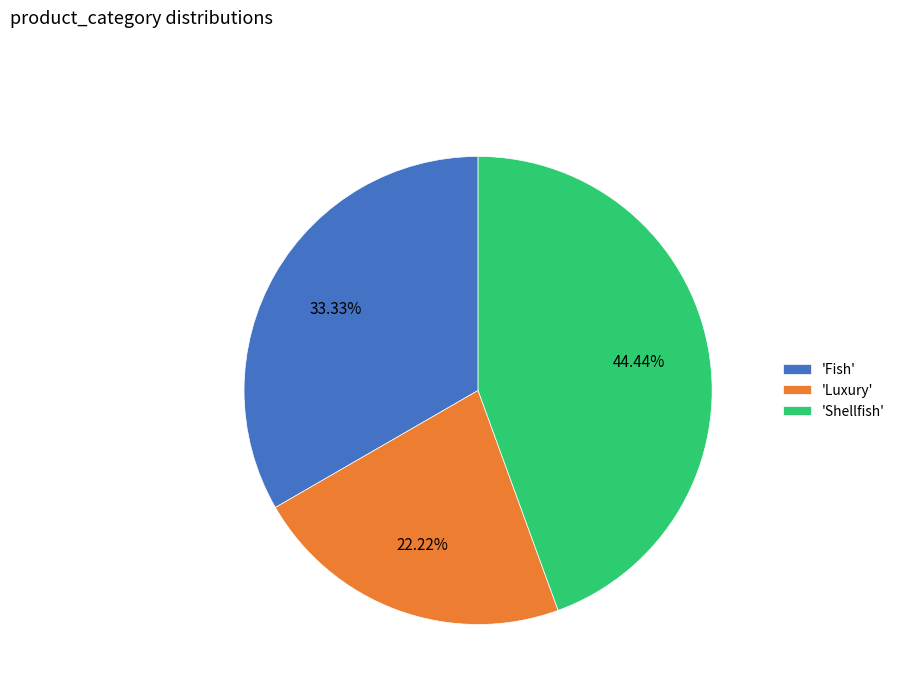

Combined, do 'Luxury' and 'Shellfish' account for over 50%?

Yes